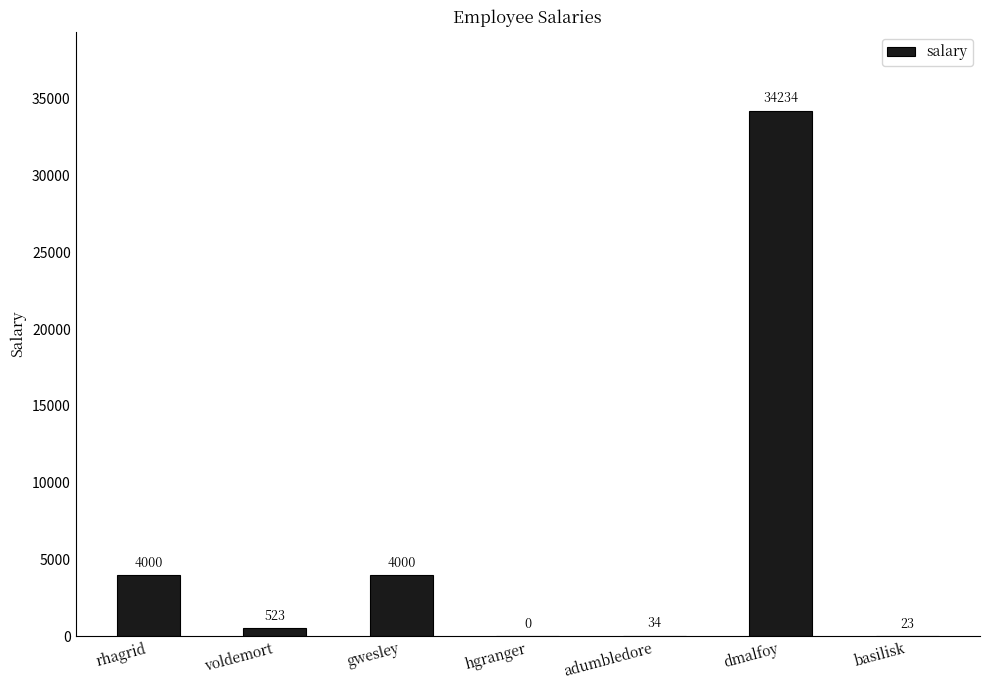

Which label corresponds to the largest value in the chart?

dmalfoy